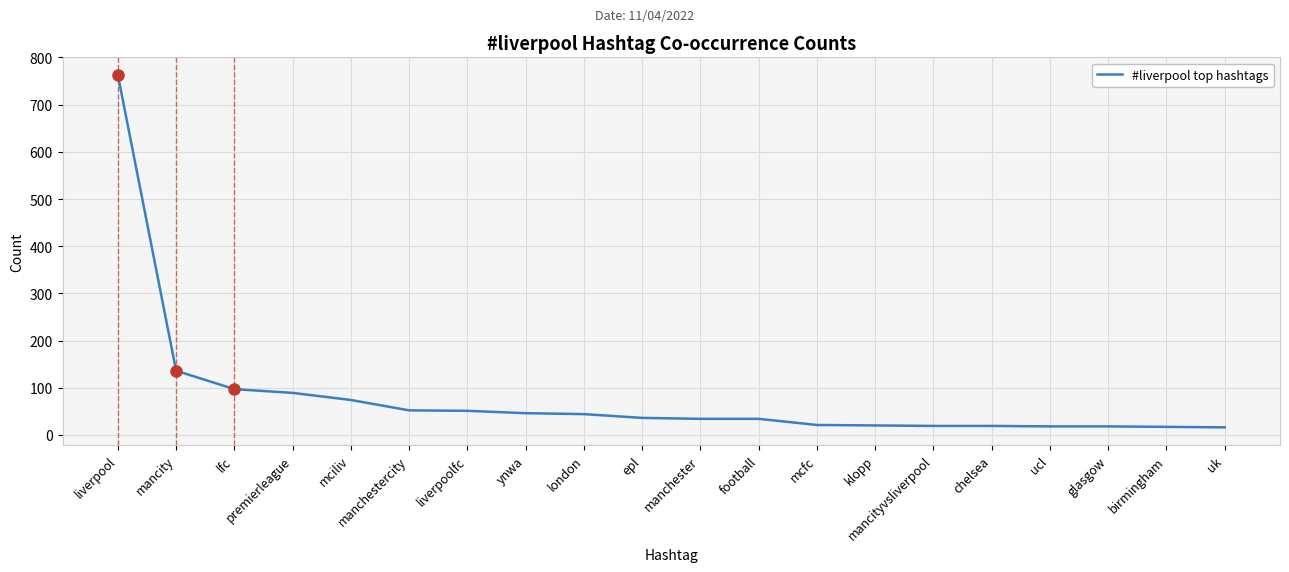

True or false: the data shows 46 at ynwa.

True